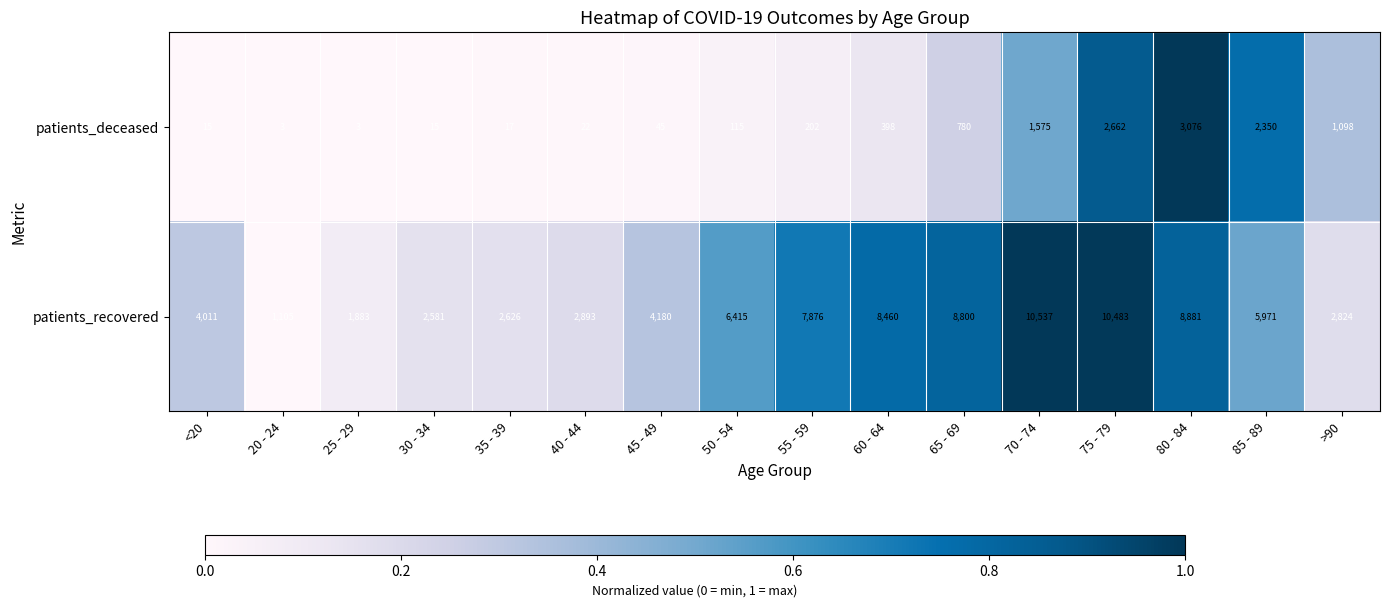

At which category does the chart reach its peak across all series?

70 - 74